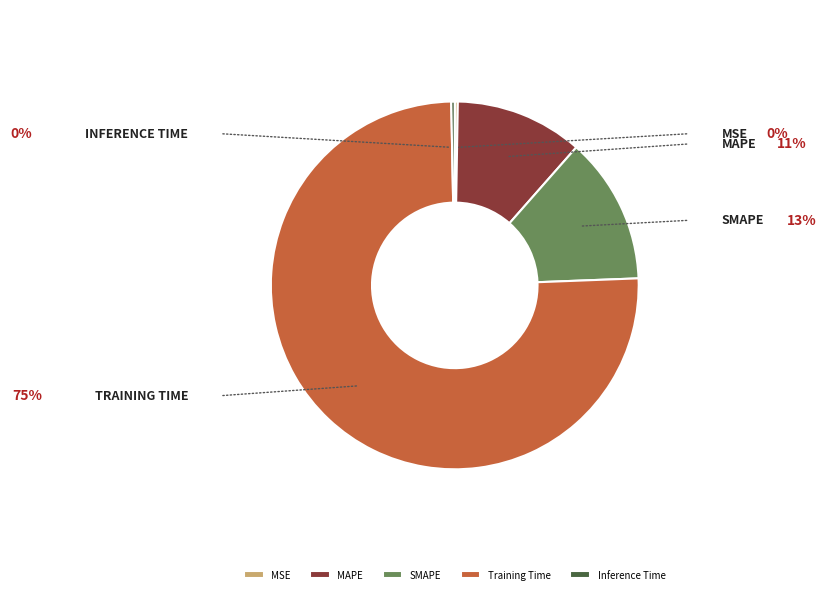

Between MAPE and MSE, which is larger?

MAPE